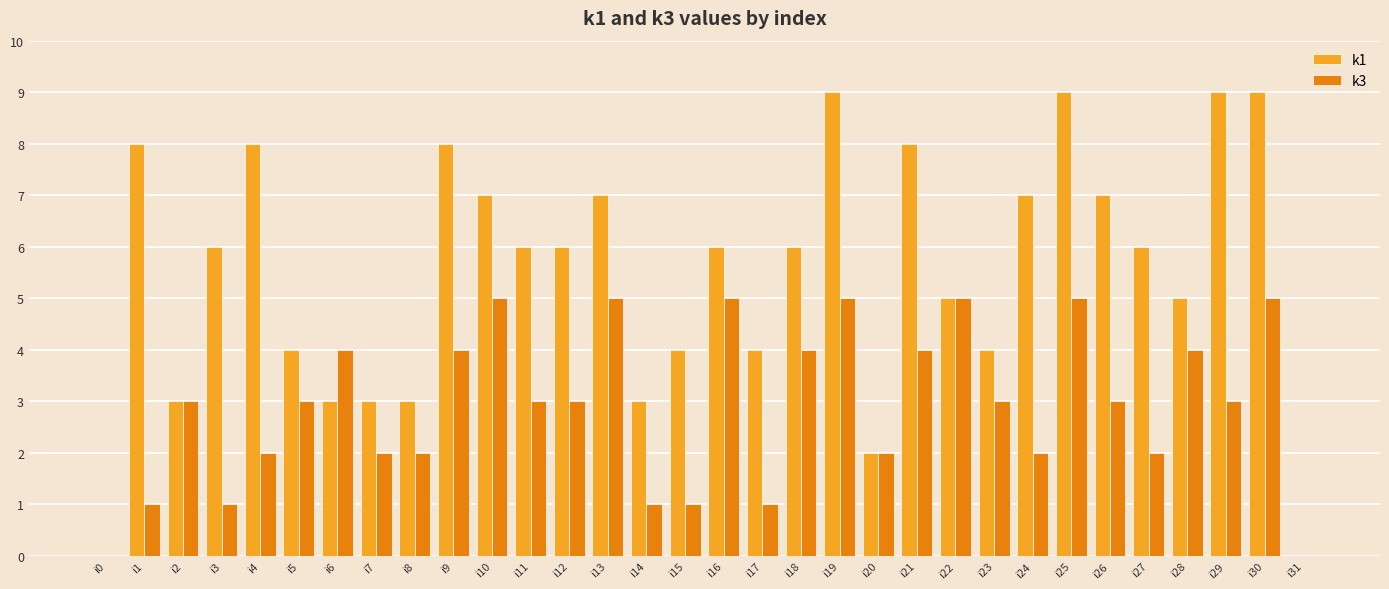

Reading right to left, extract all data points from this chart.

k1: 0	9	9	5	6	7	9	7	4	5	8	2	9	6	4	6	4	3	7	6	6	7	8	3	3	3	4	8	6	3	8	0
k3: 0	5	3	4	2	3	5	2	3	5	4	2	5	4	1	5	1	1	5	3	3	5	4	2	2	4	3	2	1	3	1	0